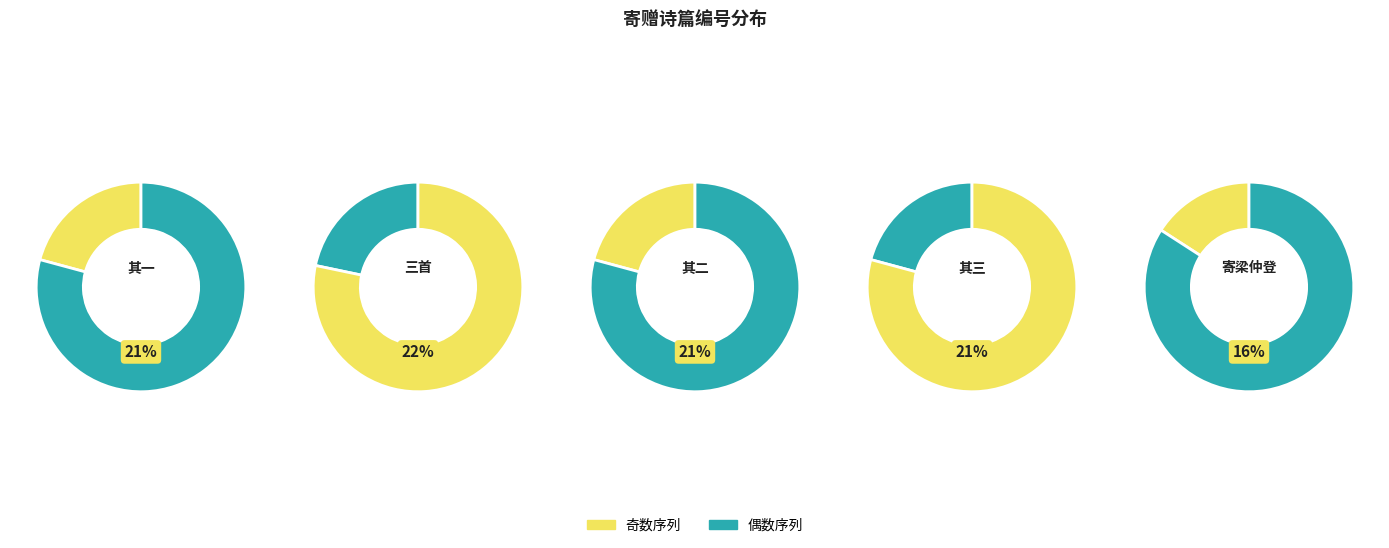

Is 寄赠乔山人兆三兼订游山之约三首 其二 the majority of the pie?

No